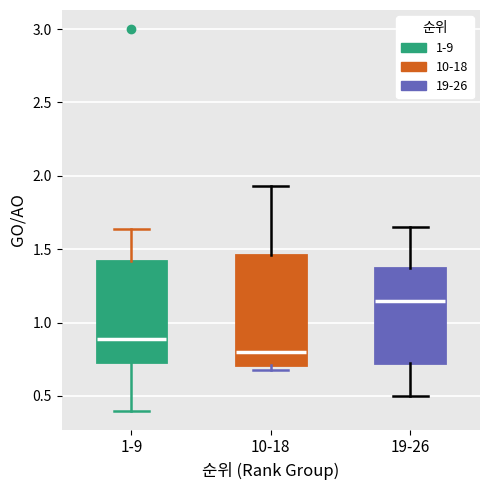

Reading left to right, transcribe this box plot: for each box, give where its median line is, the range the box spans, and where its two whiskers end, as read against the y-axis. The values are not printed on the chart, so give them approximately, as read against the axis.

1-9: median 0.90, box 0.75 to 1.40, whiskers 0.40 to 1.65
10-18: median 0.80, box 0.70 to 1.45, whiskers 0.70 (just below the box's lower edge) to 1.95
19-26: median 1.15, box 0.70 to 1.40, whiskers 0.50 to 1.65